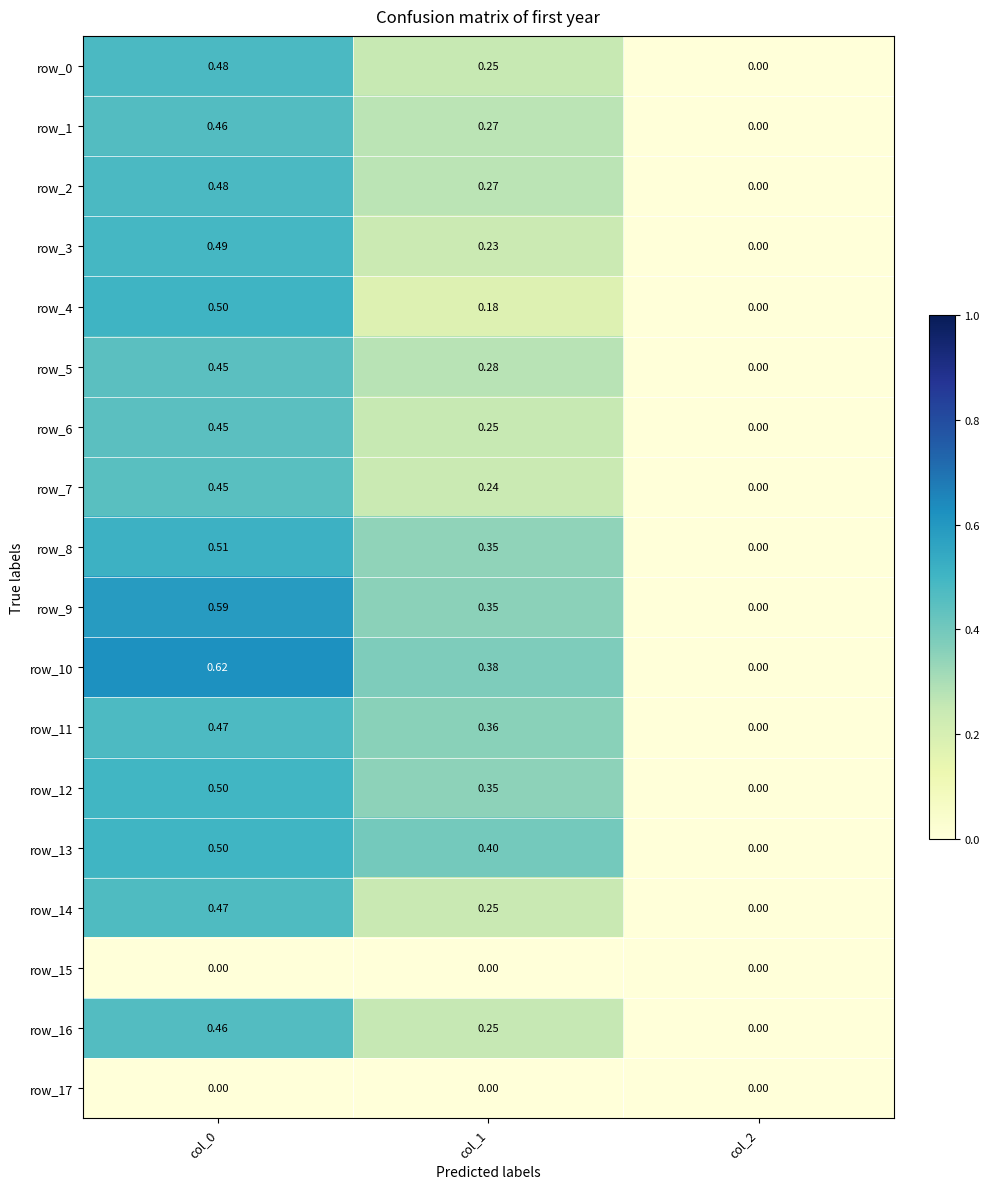

Which series has the largest total across all categories?

row_10